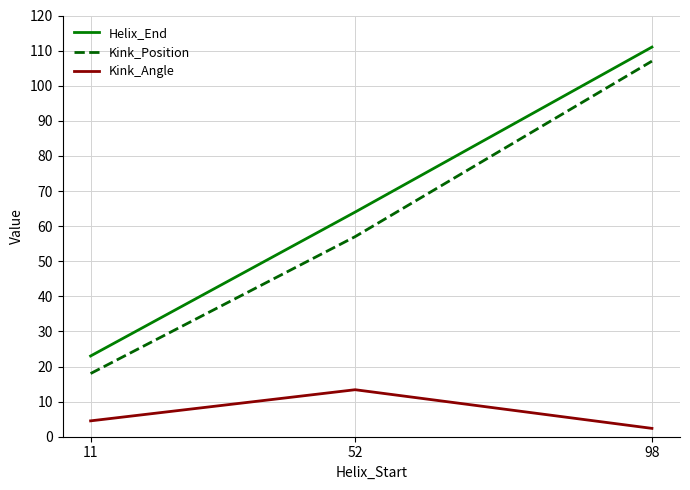

The Helix_End series shows 64.0 at 52. True or false?

True